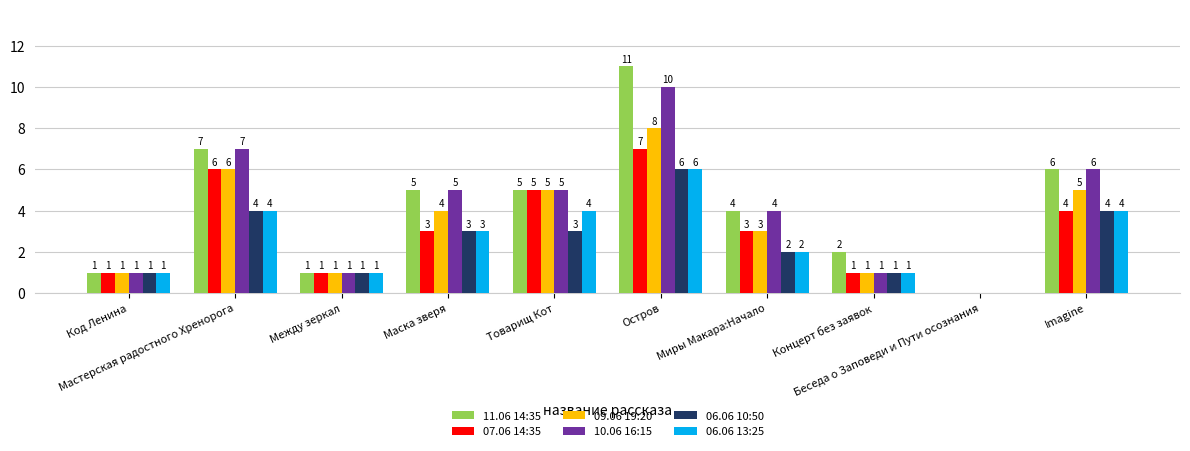

Reading right to left, extract all data points from this chart.

11.06 14:35: Imagine=6	Беседа о Заповеди и Пути осознания=0	Концерт без заявок=2	Миры Макара:Начало=4	Остров=11	Товарищ Кот=5	Маска зверя=5	Между зеркал=1	Мастерская радостного Хренорога=7	Код Ленина=1
07.06 14:35: Imagine=4	Беседа о Заповеди и Пути осознания=0	Концерт без заявок=1	Миры Макара:Начало=3	Остров=7	Товарищ Кот=5	Маска зверя=3	Между зеркал=1	Мастерская радостного Хренорога=6	Код Ленина=1
09.06 19:20: Imagine=5	Беседа о Заповеди и Пути осознания=0	Концерт без заявок=1	Миры Макара:Начало=3	Остров=8	Товарищ Кот=5	Маска зверя=4	Между зеркал=1	Мастерская радостного Хренорога=6	Код Ленина=1
10.06 16:15: Imagine=6	Беседа о Заповеди и Пути осознания=0	Концерт без заявок=1	Миры Макара:Начало=4	Остров=10	Товарищ Кот=5	Маска зверя=5	Между зеркал=1	Мастерская радостного Хренорога=7	Код Ленина=1
06.06 10:50: Imagine=4	Беседа о Заповеди и Пути осознания=0	Концерт без заявок=1	Миры Макара:Начало=2	Остров=6	Товарищ Кот=3	Маска зверя=3	Между зеркал=1	Мастерская радостного Хренорога=4	Код Ленина=1
06.06 13:25: Imagine=4	Беседа о Заповеди и Пути осознания=0	Концерт без заявок=1	Миры Макара:Начало=2	Остров=6	Товарищ Кот=4	Маска зверя=3	Между зеркал=1	Мастерская радостного Хренорога=4	Код Ленина=1